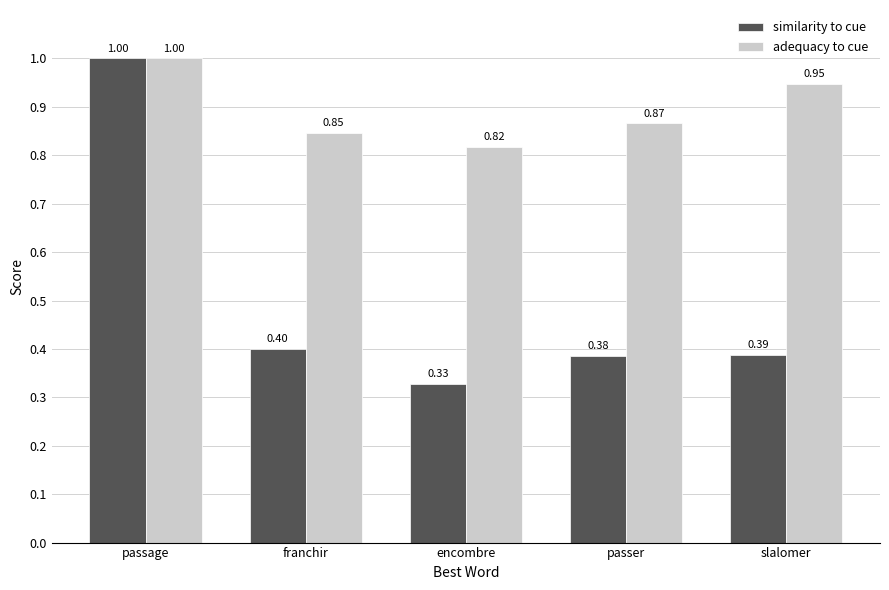

What is the spread (max minus min) of values at franchir?

0.4